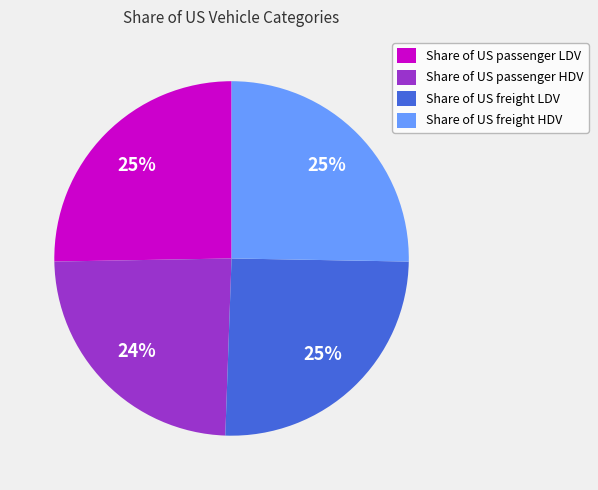

Which has a higher value, Share of US freight HDV or Share of US passenger HDV?

Share of US freight HDV